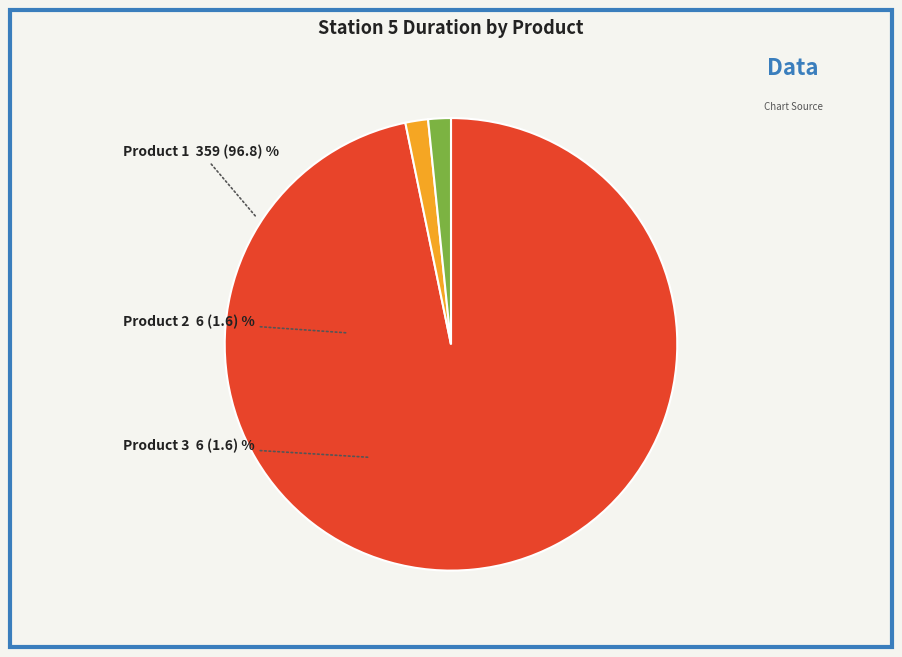

What is the largest slice in the pie chart?

Product 1